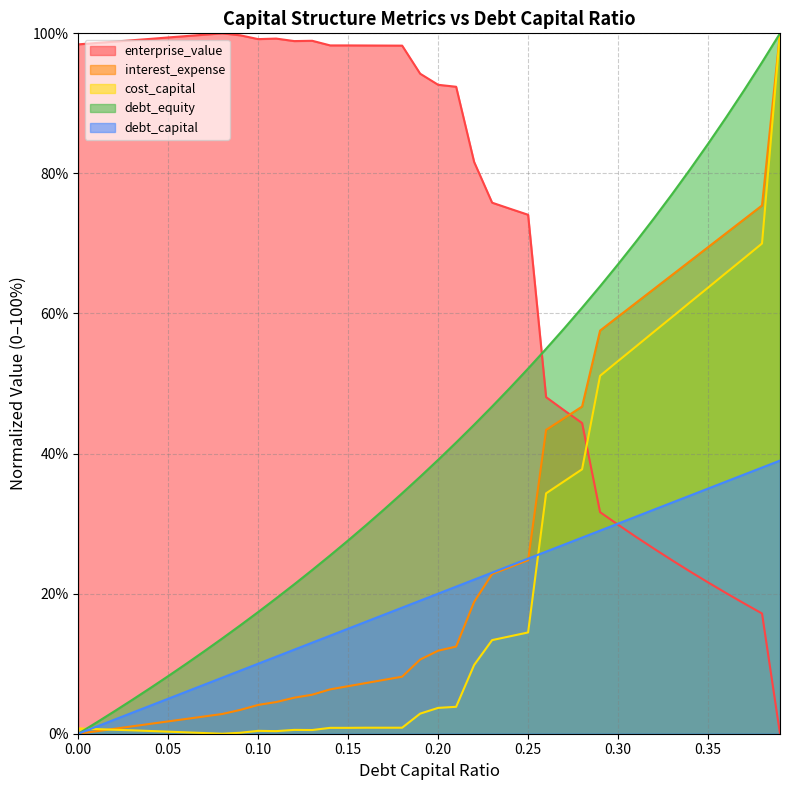

Where is debt_equity nearest to the value 50?

0.24